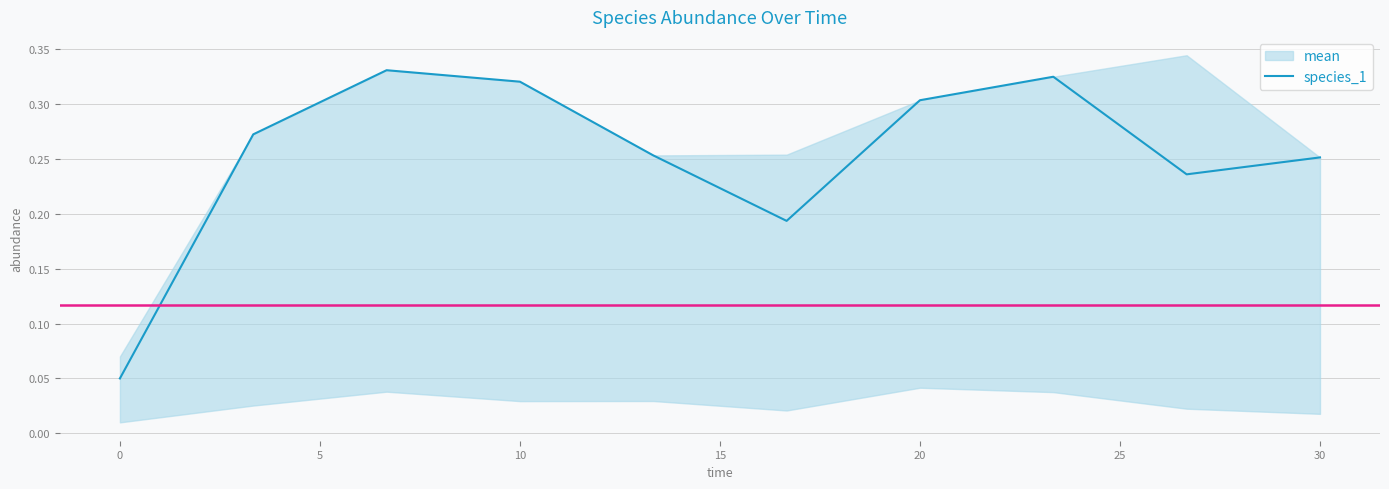

Is this an area chart (filled region under the line)?

No